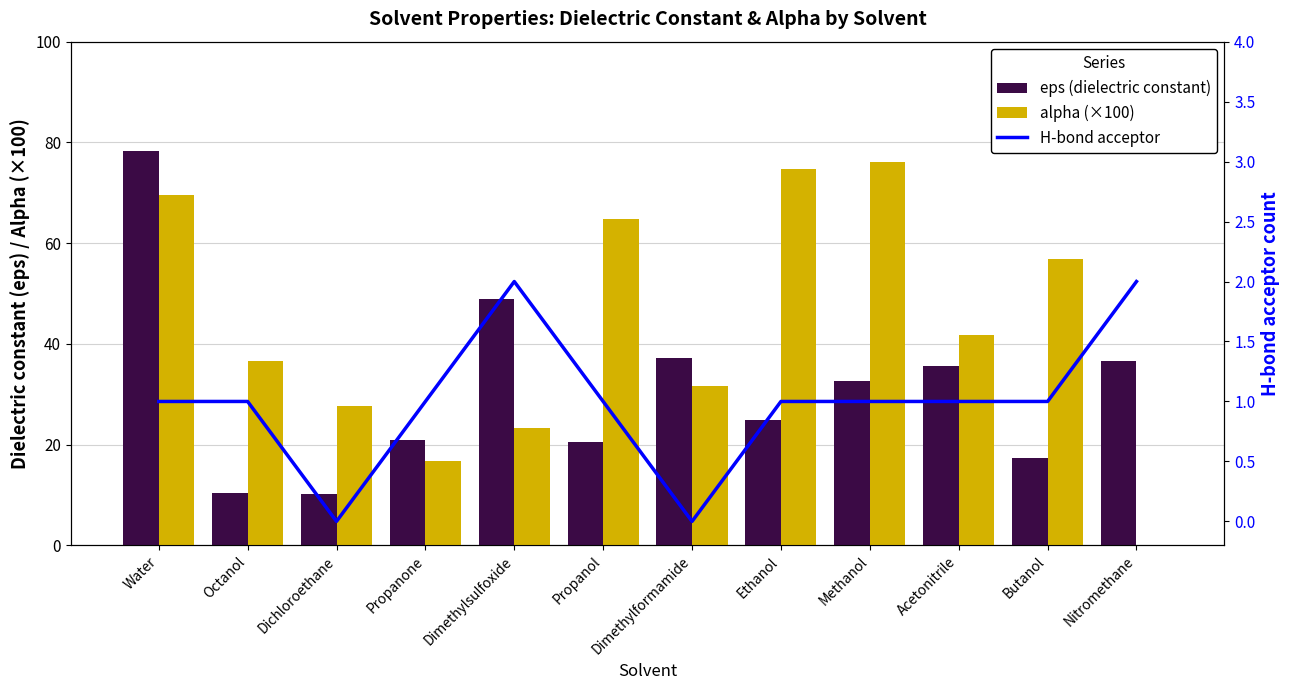

What is the value of the H-bond acceptor bar at the 9th from the left?

1.0